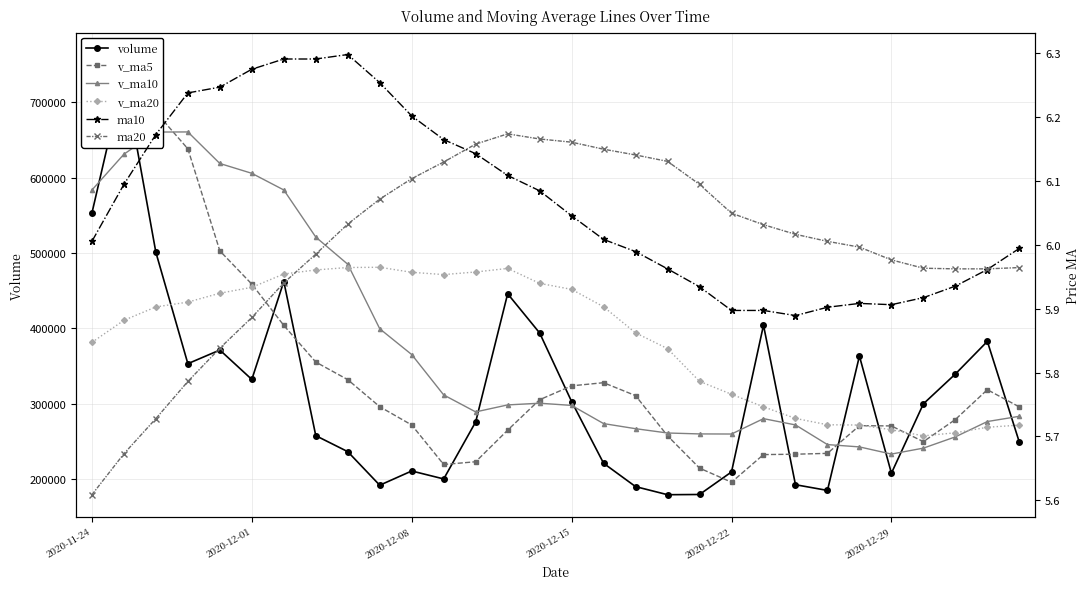

Between which two adjacent categories do ma20 and ma10 first intersect?

11 and 12